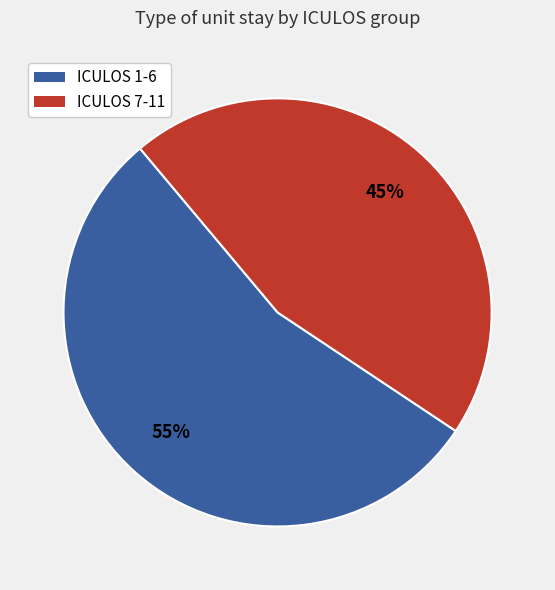

How many slices are in this pie chart?

2